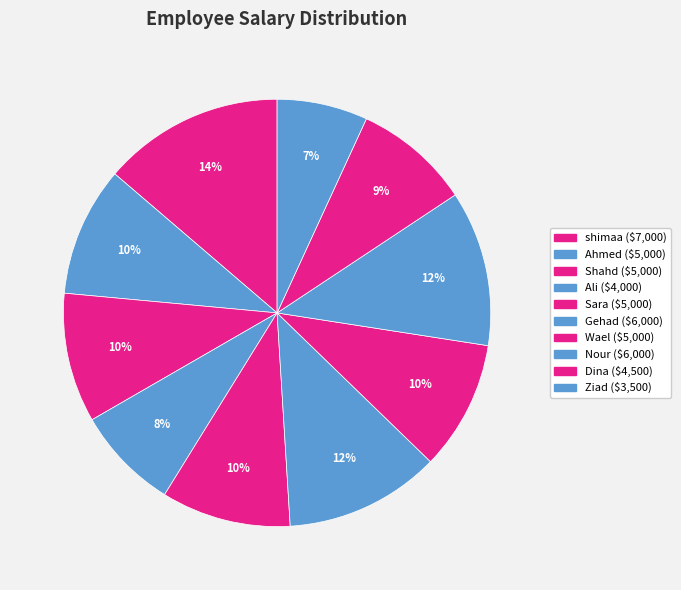

How many slices are in this pie chart?

10